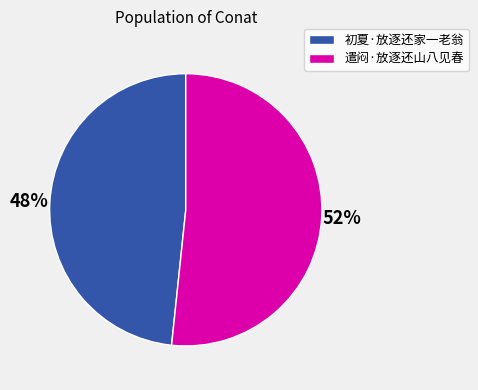

Which slice represents more than half of the pie?

遣闷·放逐还山八见春